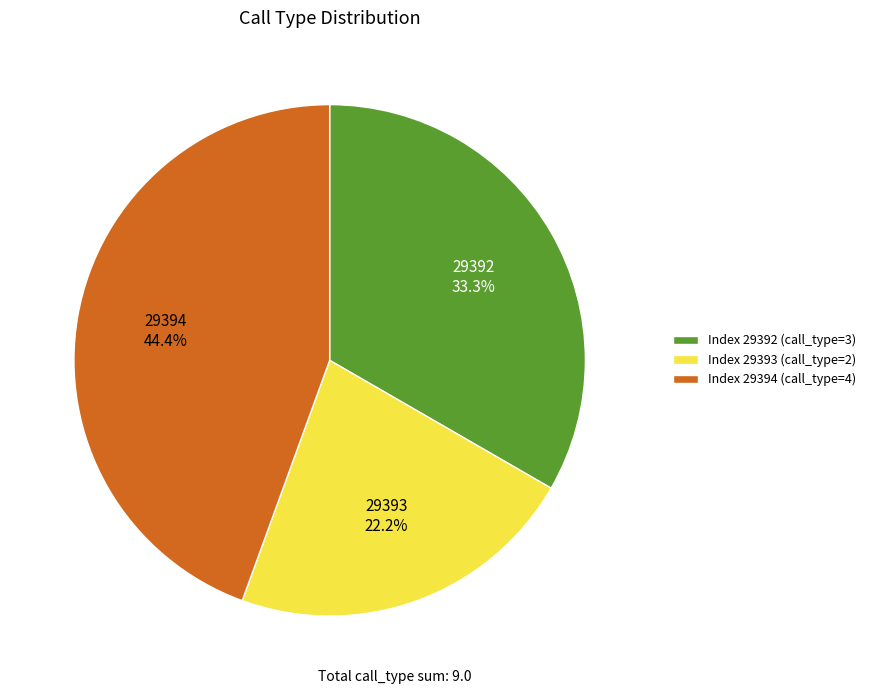

Is there a majority slice in this chart?

No